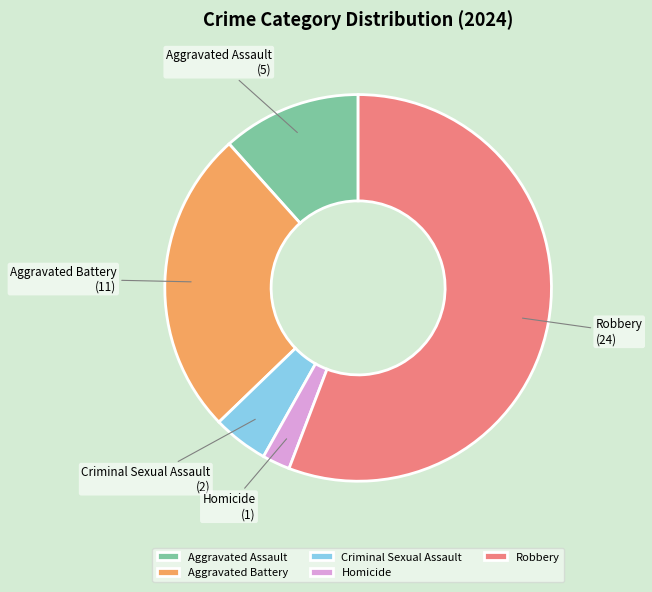

How many slices are in this pie chart?

5